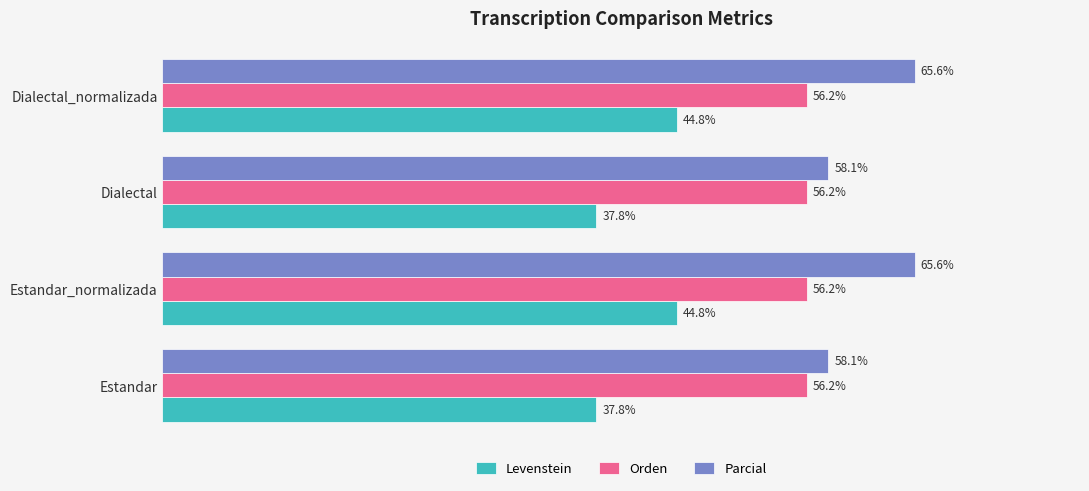

Which series has the largest range (max minus min)?

Parcial